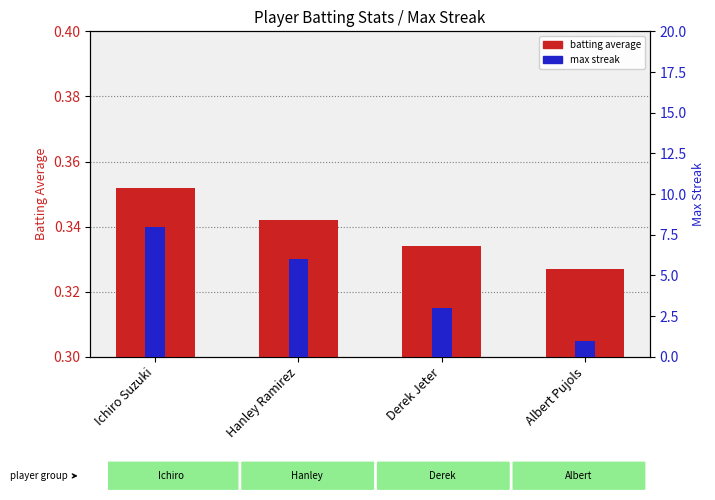

What is the sum of the batting average values at Albert Pujols and Ichiro Suzuki?

0.7